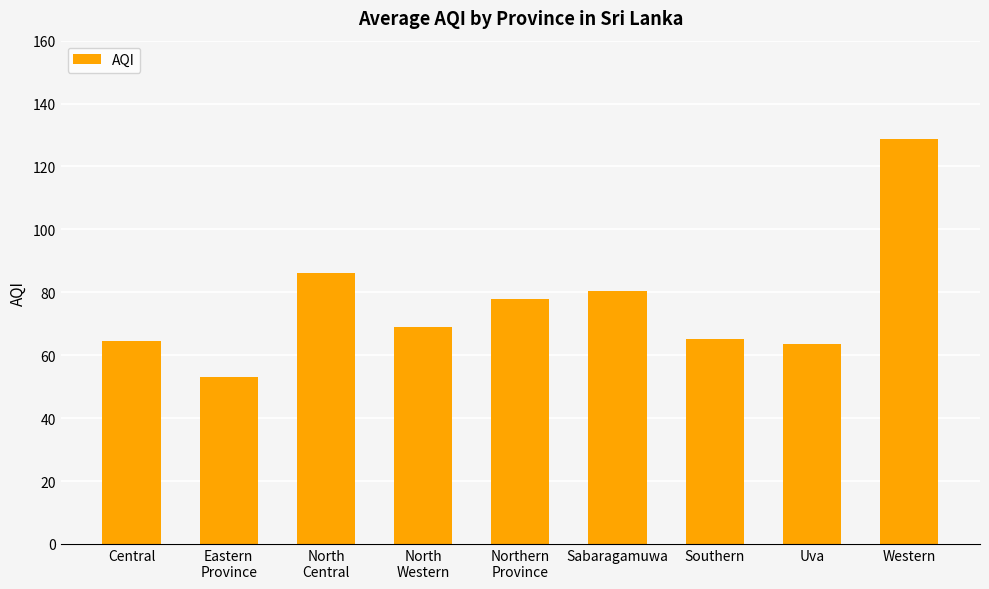

Does the chart contain stacked bars?

No